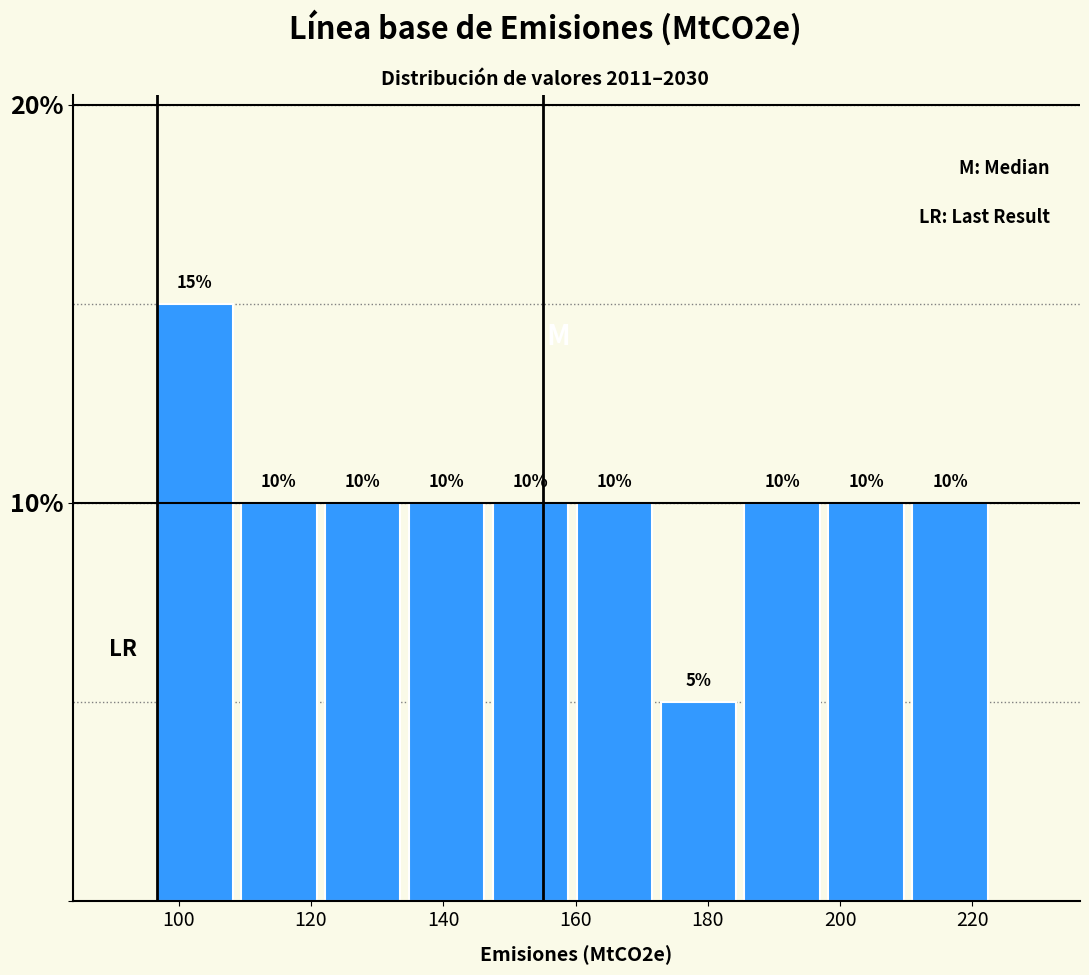

Reading left to right, list every bar in this chart as the range it spans on the x-axis followed by its height. The bar edges are not printed on the chart, so give them approximately, as read against the axis.

96 to 110: 15
110 to 122: 10
122 to 134: 10
134 to 148: 10
148 to 160: 10
160 to 172: 10
172 to 186: 5
186 to 198: 10
198 to 210: 10
210 to 224: 10